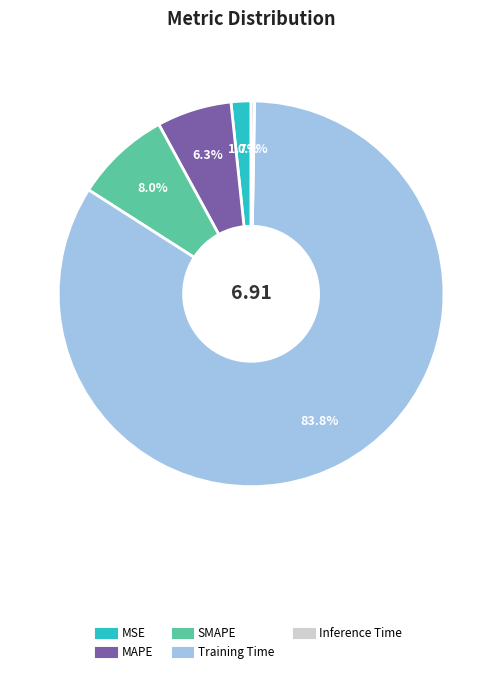

Which slice represents more than half of the pie?

Training Time